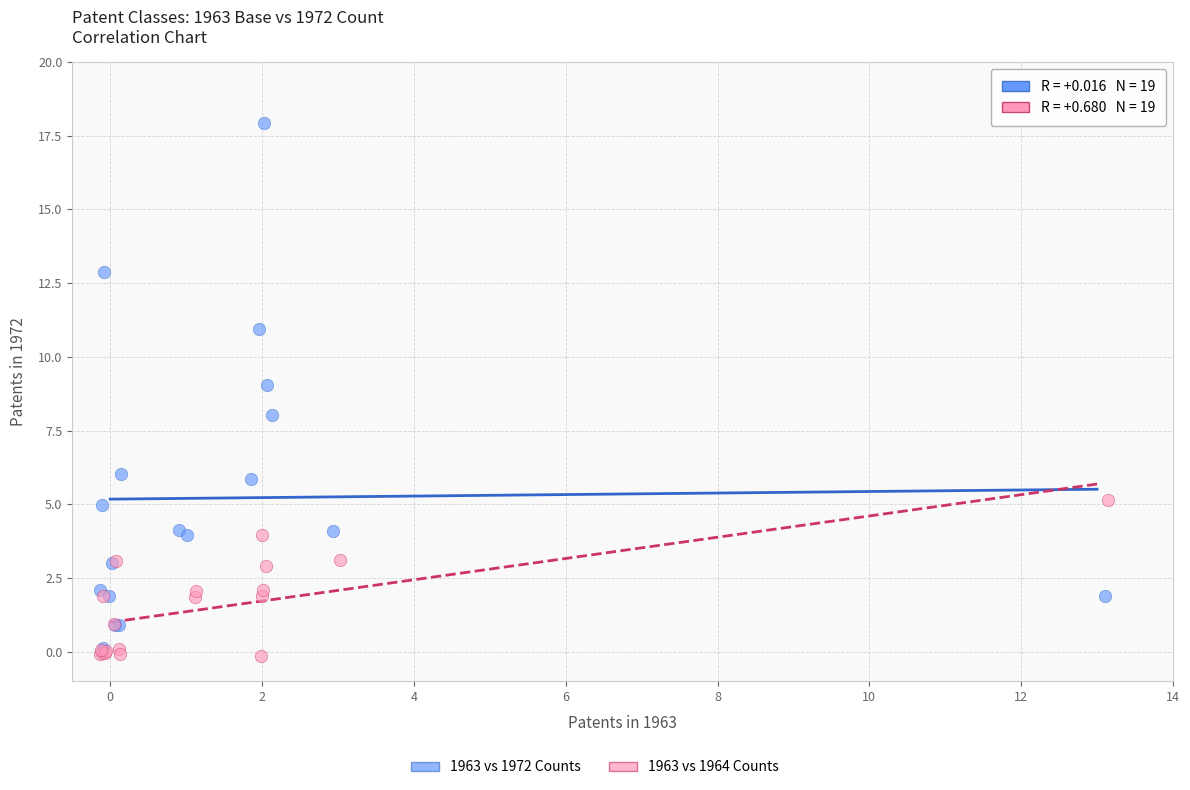

Which series has the widest spread of Y values?

1963 vs 1972 Counts